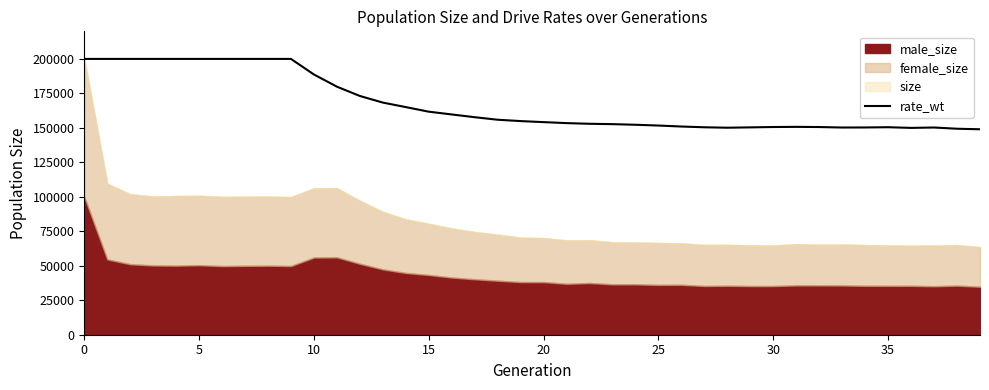

What is the difference between the values at 22 and 21?

489.2